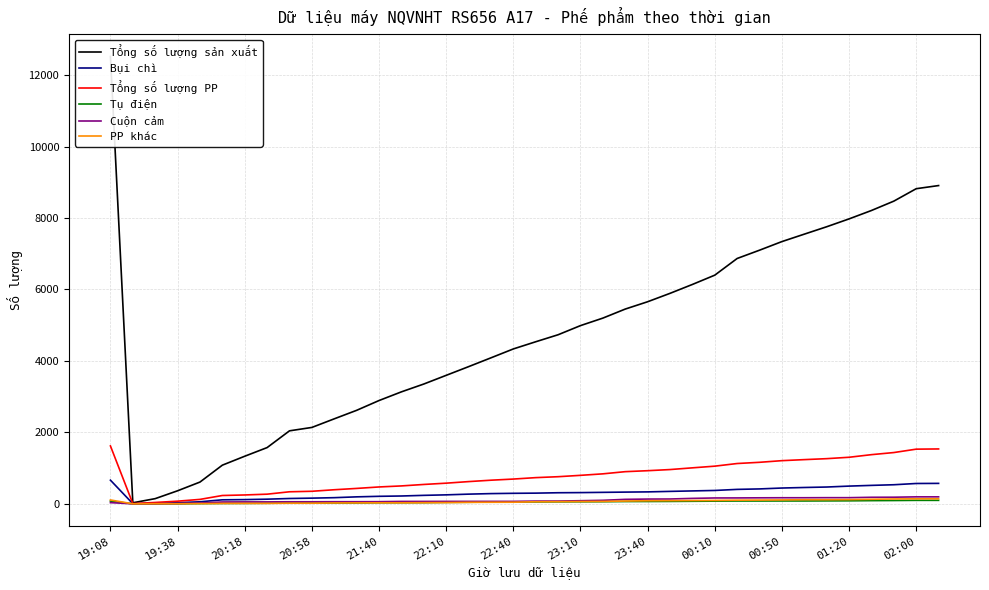

The value of Tổng số lượng PP at 37 is 2546. True or false?

False